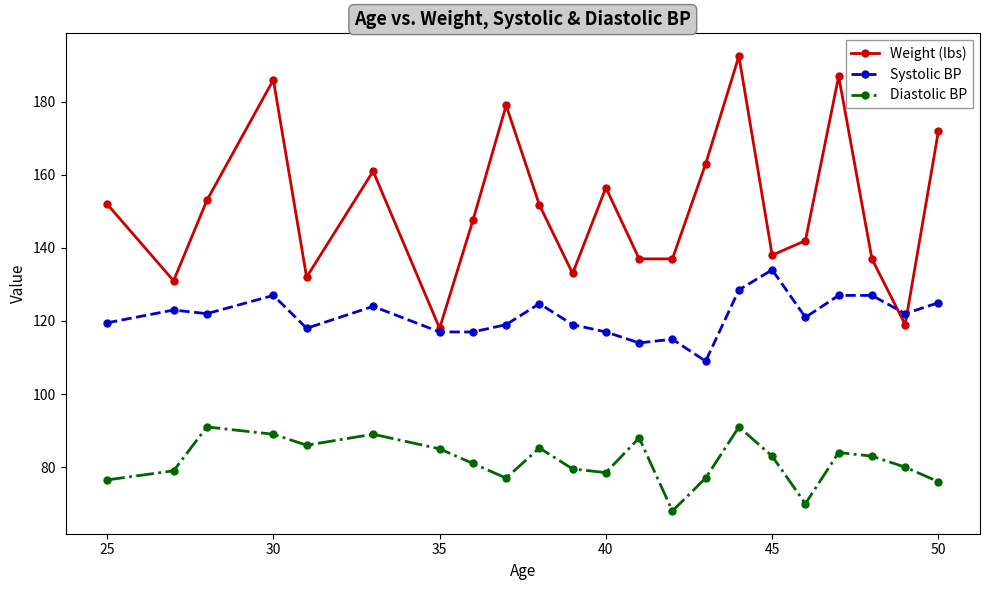

Rank the series by their average value, from highest to lowest.

Weight (lbs), Systolic BP, Diastolic BP